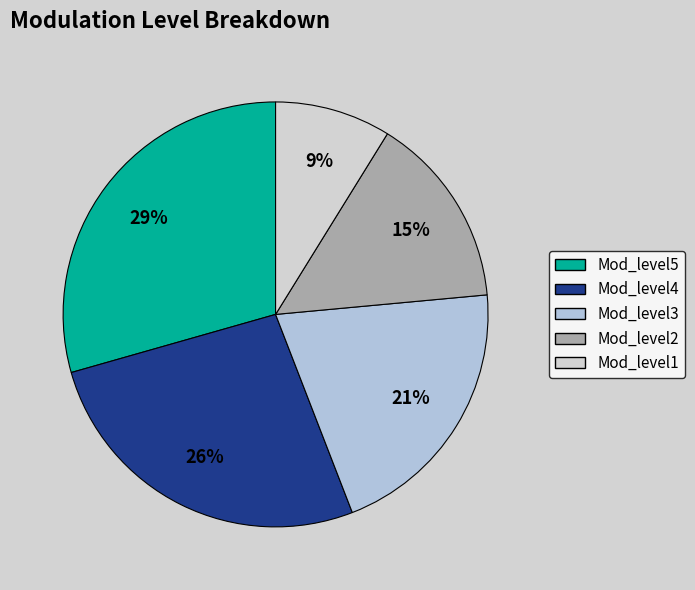

What percentage do Mod_level4 and Mod_level3 together represent?

47.1%